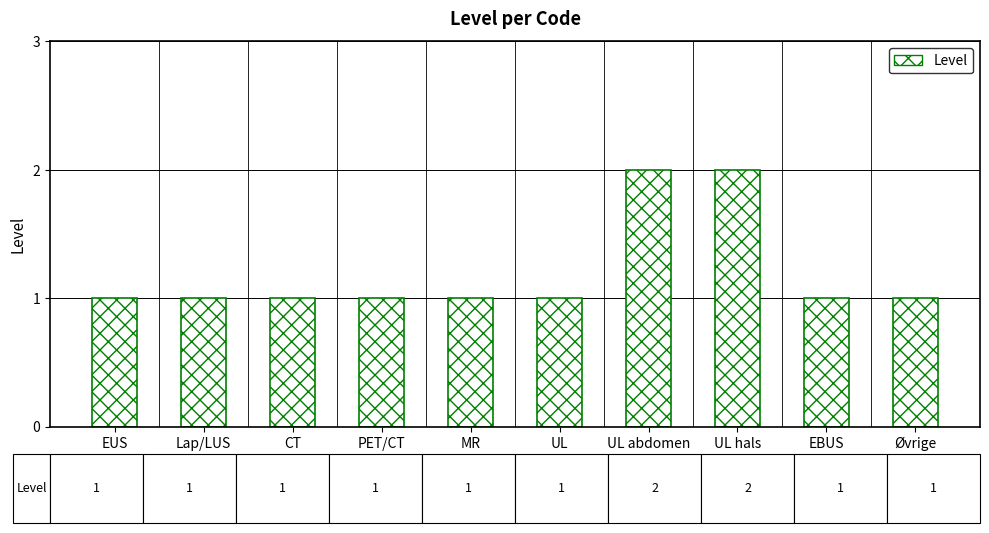

Reading left to right, transcribe all the data shown in this chart.

EUS=1	Lap/LUS=1	CT=1	PET/CT=1	MR=1	UL=1	UL abdomen=2	UL hals=2	EBUS=1	Øvrige=1